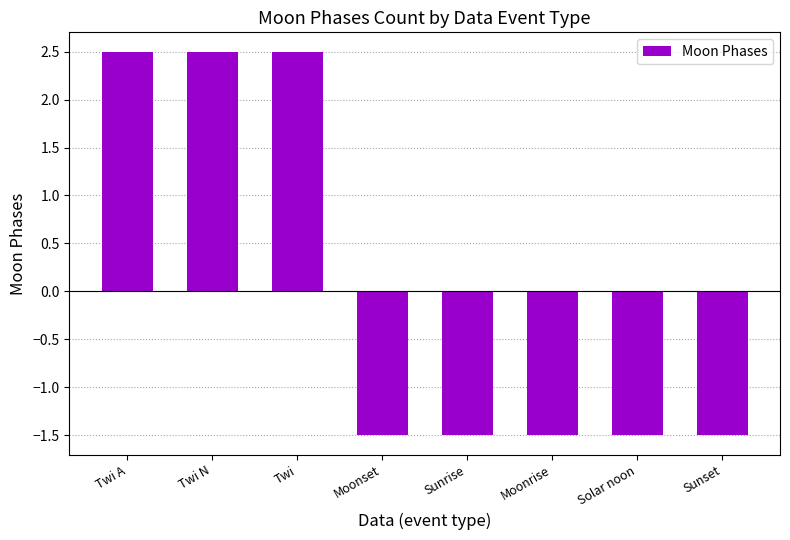

What is the change in value from Twi to Solar noon?

-4.0